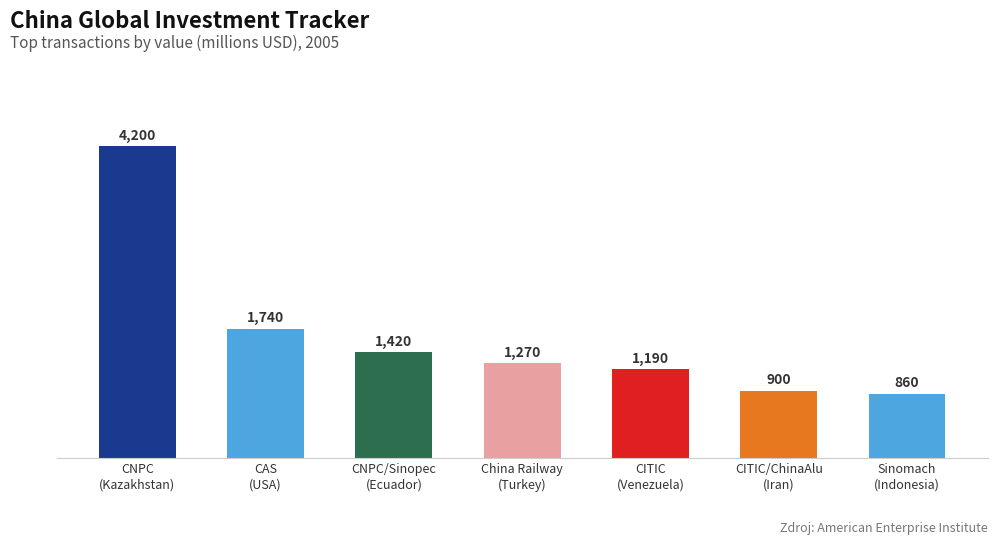

At which category does the chart reach its peak across all series?

CNPC
(Kazakhstan)